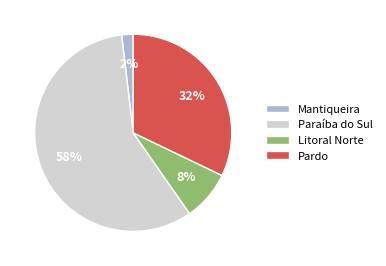

Which has a higher value, Paraíba do Sul or Pardo?

Paraíba do Sul